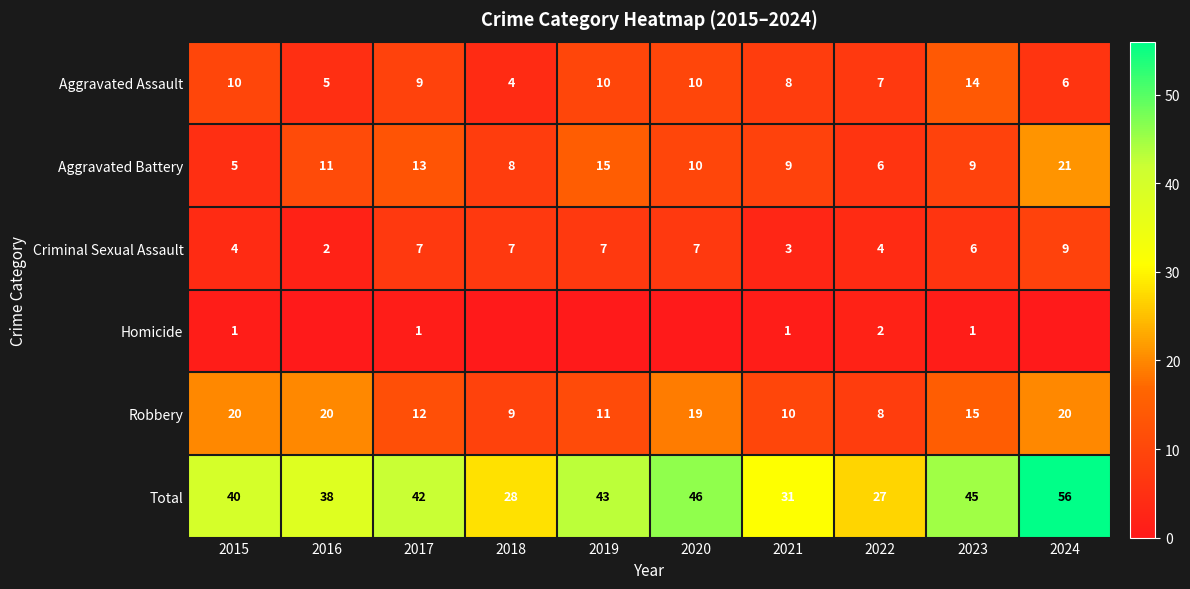

Is the value of Criminal Sexual Assault at 2015 greater than the value of Total at 2022?

No